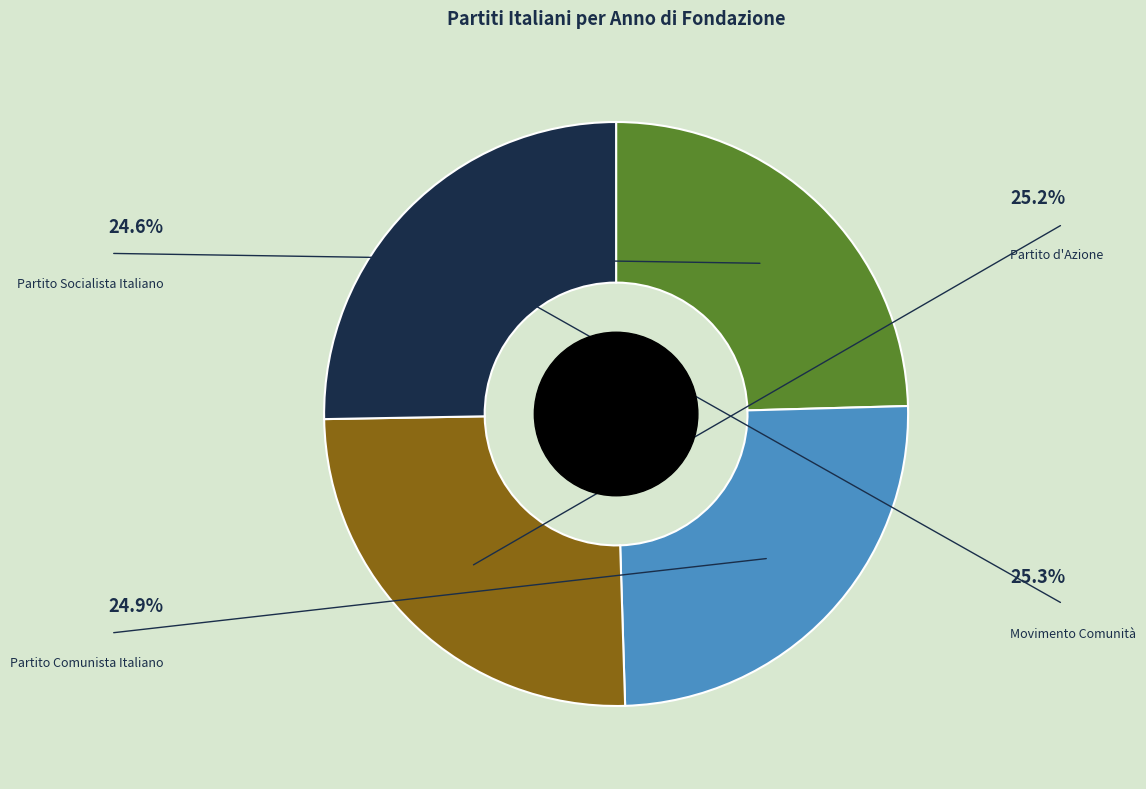

Which slice is the largest?

Movimento Comunità